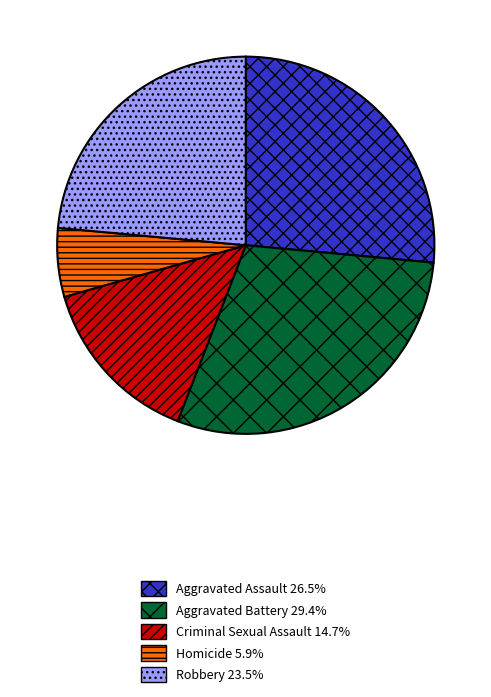

Which has a higher value, Homicide or Aggravated Battery?

Aggravated Battery